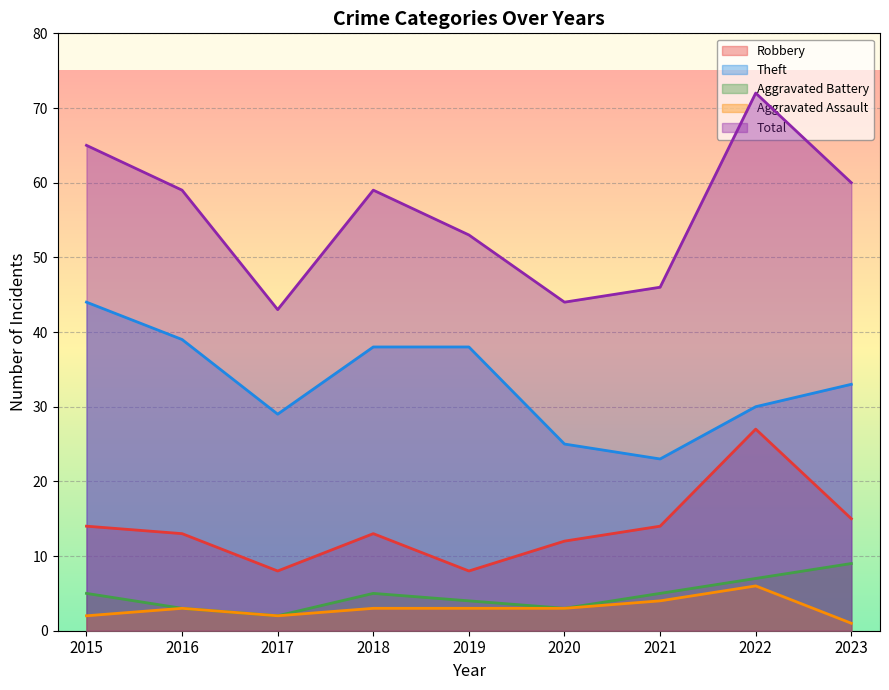

What is the difference between the highest and lowest values at 2019?

50